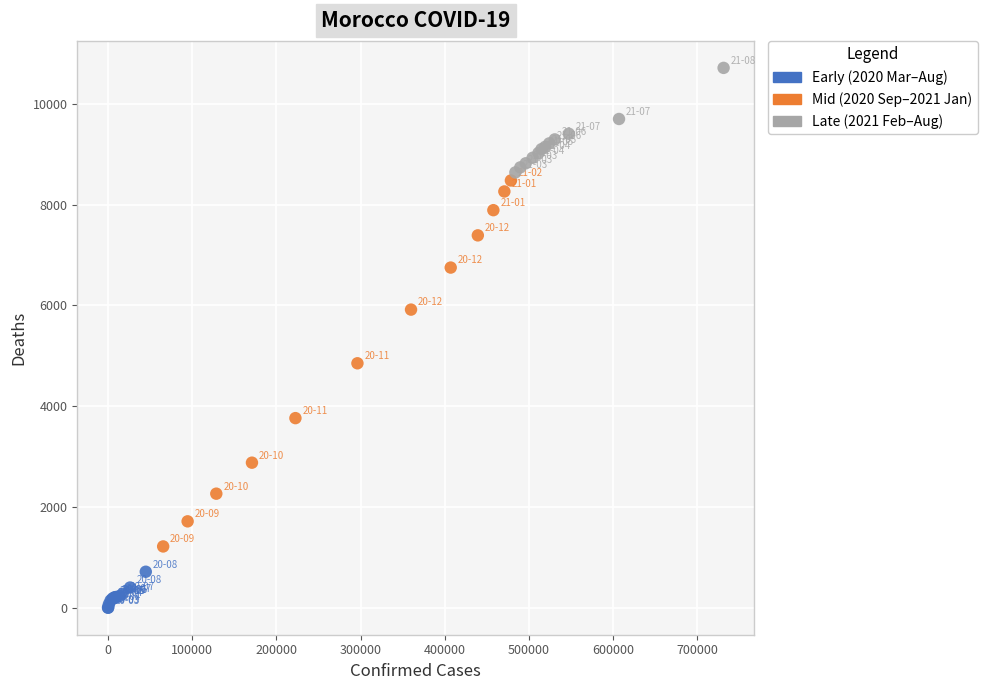

Which series has the largest Y range (max minus min)?

Mid (2020 Sep–2021 Jan)